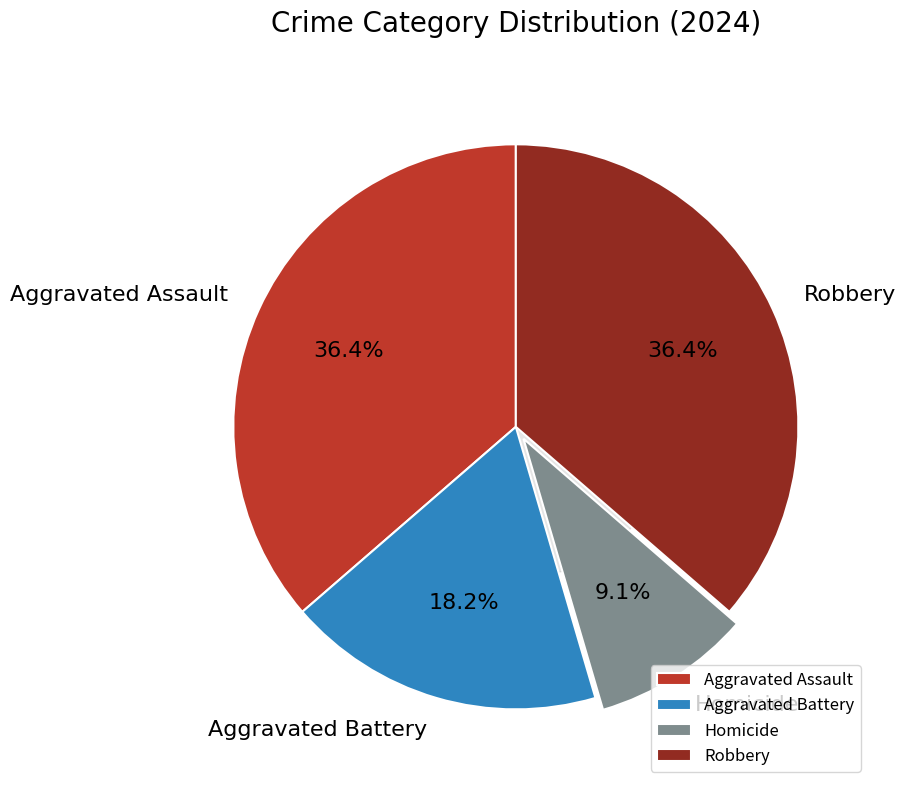

How many slices are in this pie chart?

4